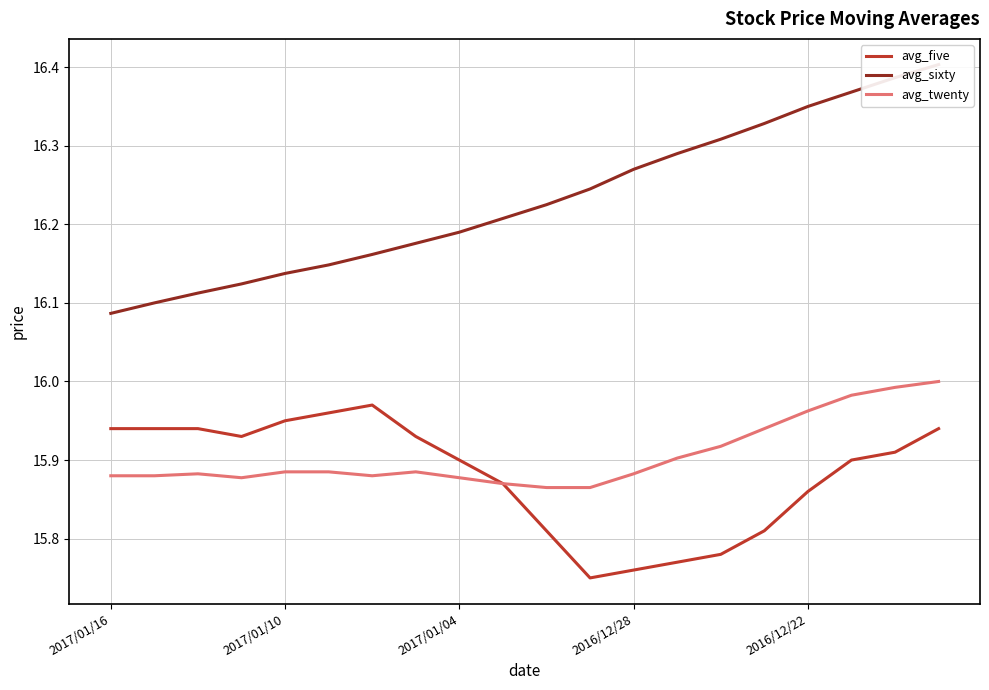

Does the chart display data point markers on the line(s)?

No